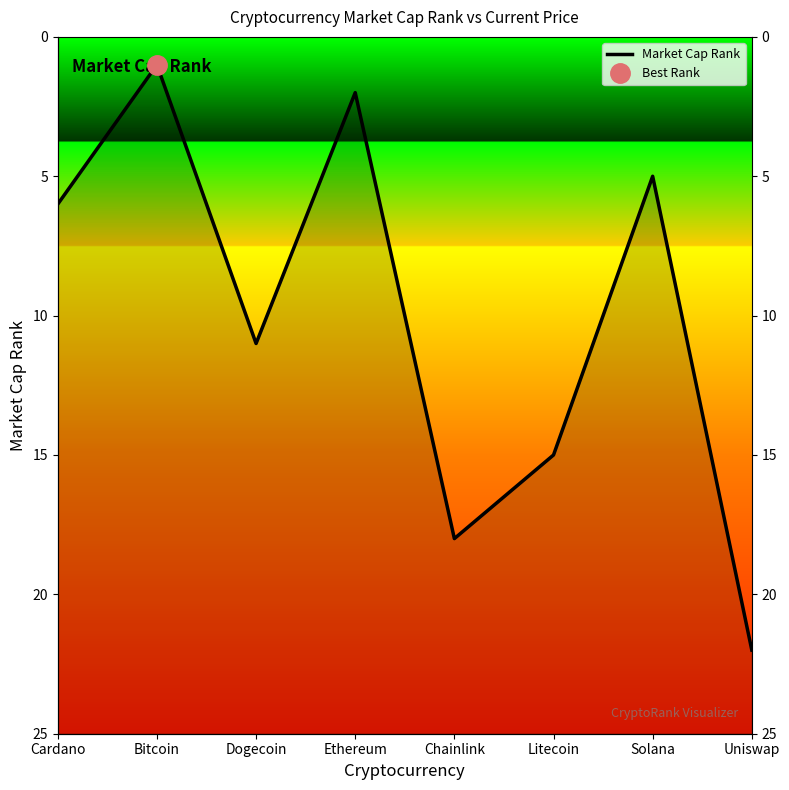

Reading left to right, what are all the values shown in this chart?

6	1	11	2	18	15	5	22